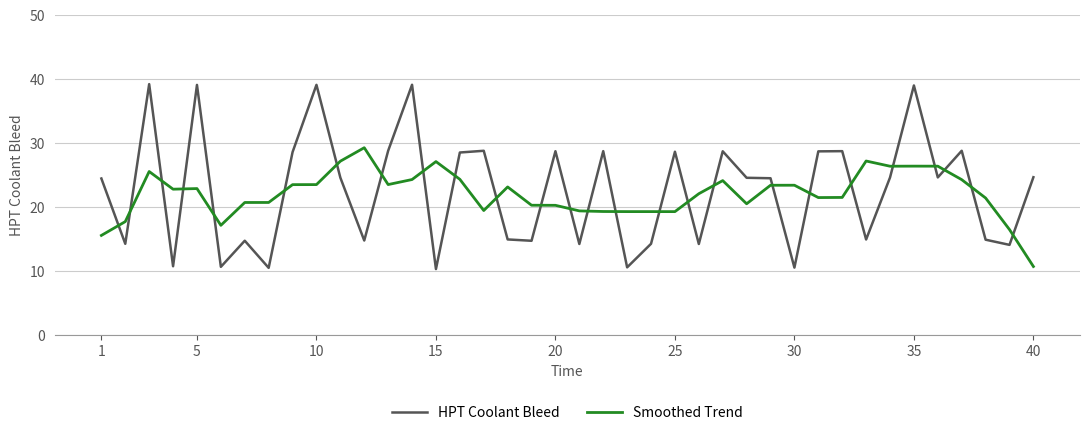

How many values in the HPT Coolant Bleed series are below 24?

17